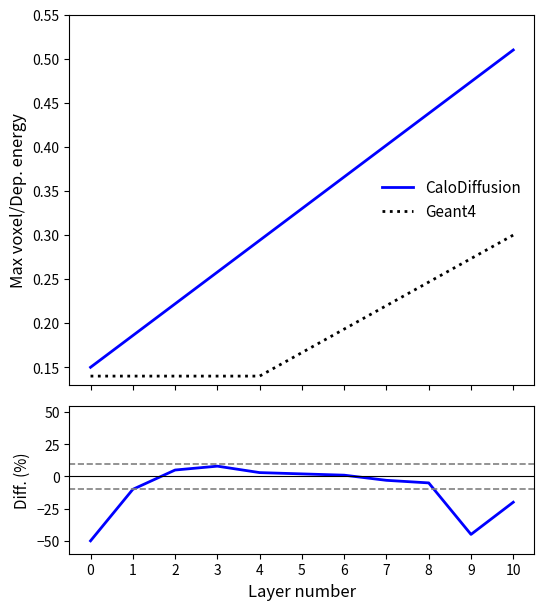

How many values in the Diff. series are below -3?

5